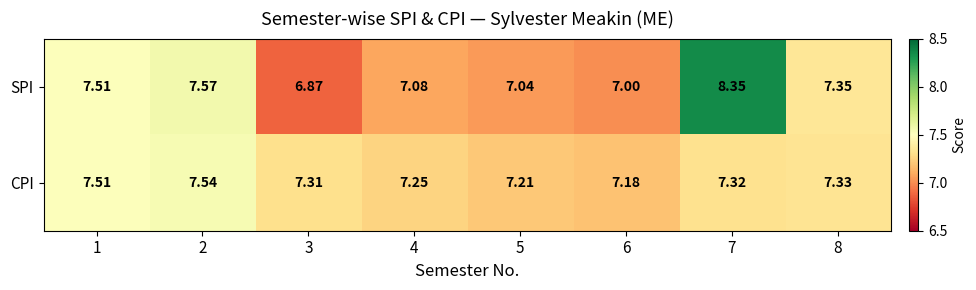

Rank the series by their average value, from highest to lowest.

SPI, CPI